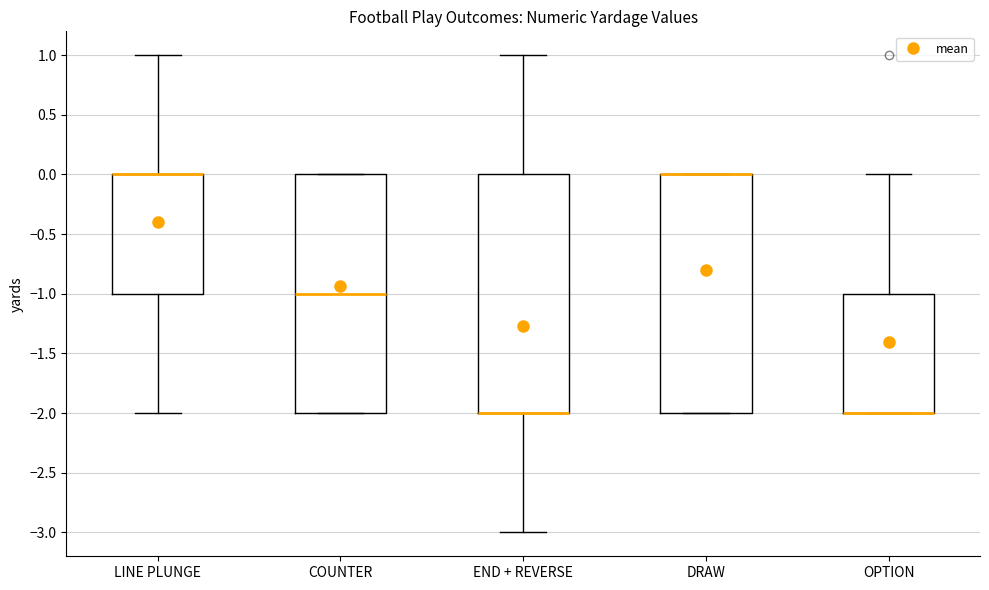

Reading left to right, transcribe this box plot: for each box, give where its median line is, the range the box spans, and where its two whiskers end, as read against the y-axis. The values are not printed on the chart, so give them approximately, as read against the axis.

LINE PLUNGE: median 0 (drawn on the box's upper edge), box -1 to 0, whiskers -2 to 1
COUNTER: median -1, box -2 to 0, whiskers -2 to 0
END + REVERSE: median -2 (drawn on the box's lower edge), box -2 to 0, whiskers -3 to 1
DRAW: median 0 (drawn on the box's upper edge), box -2 to 0, whiskers -2 to 0
OPTION: median -2 (drawn on the box's lower edge), box -2 to -1, whiskers -2 to 0